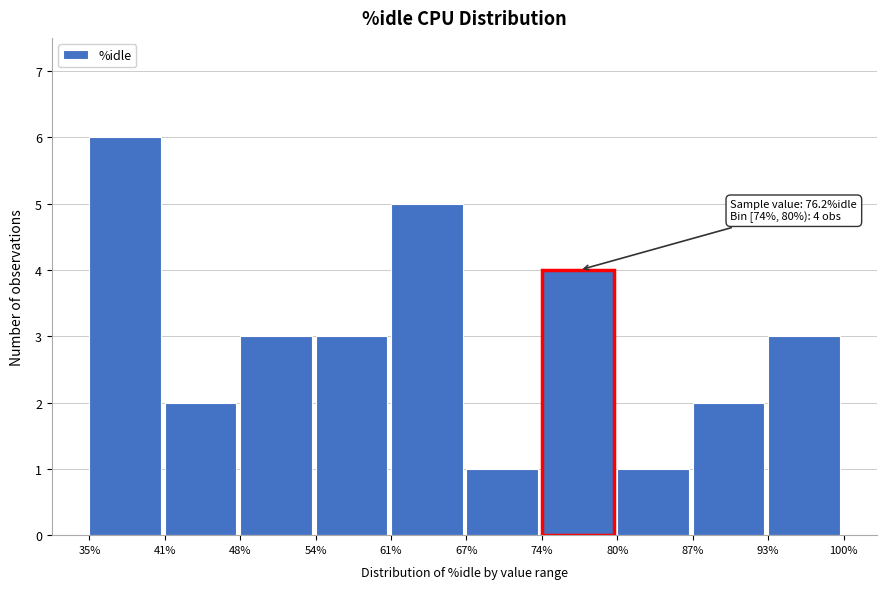

Which range on the x-axis has the tallest bar?

35% to 41%